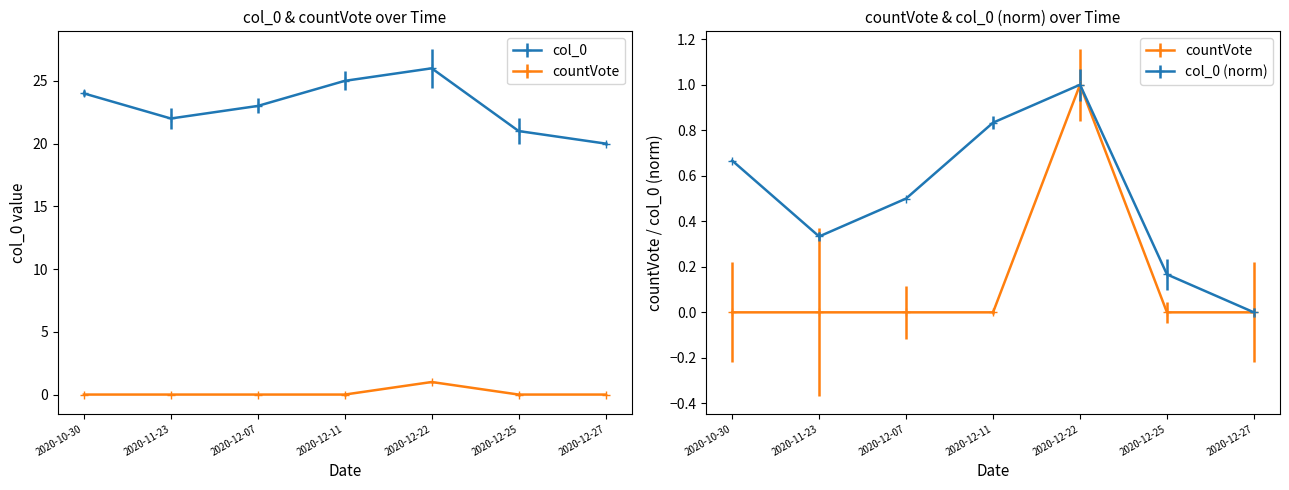

How many data points in col_0 are above 23?

3